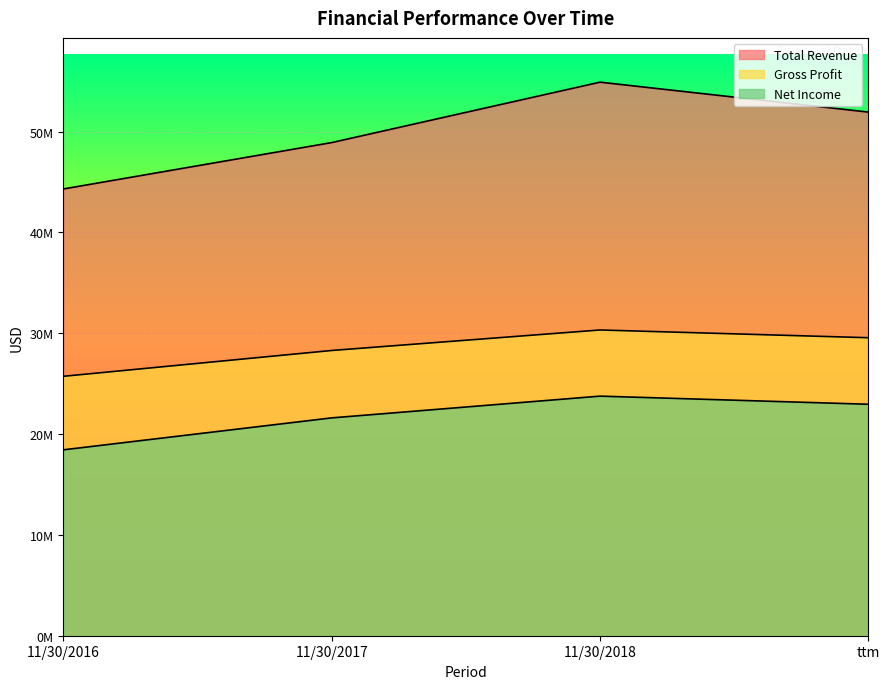

What is the label of the 3rd point from the left?

11/30/2018